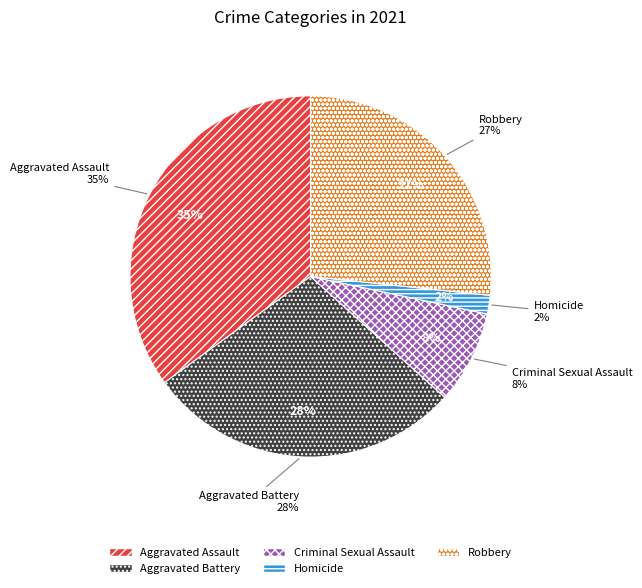

Between Aggravated Battery and Homicide, which is larger?

Aggravated Battery